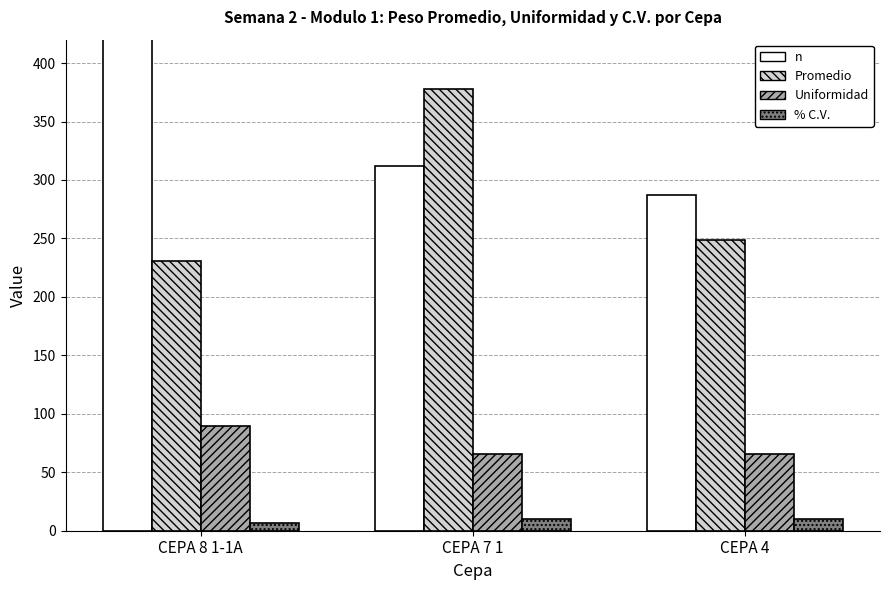

The Uniformidad series shows 114.8 at CEPA 4. True or false?

False